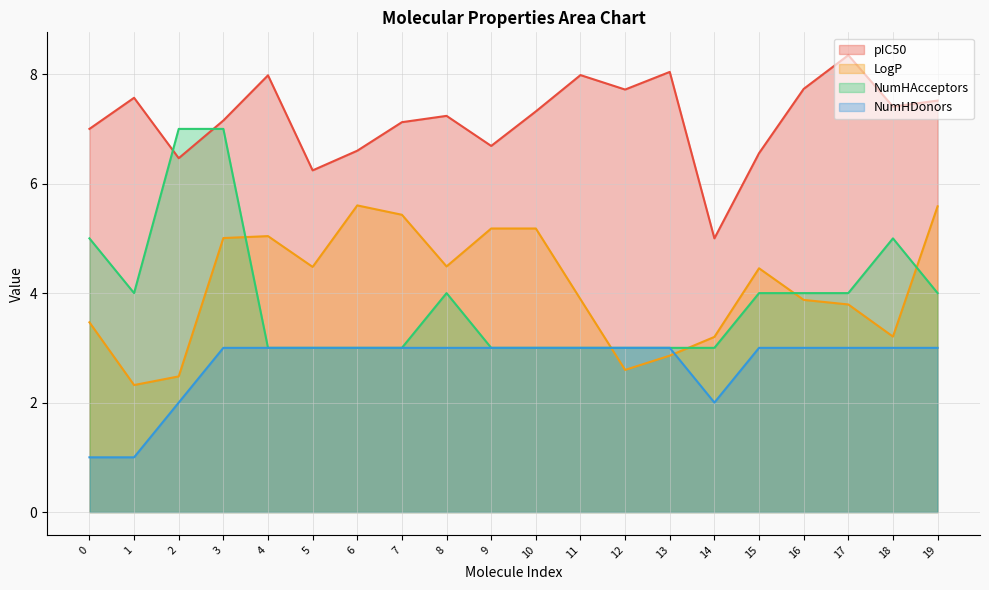

The pIC50 series shows 6.6 at 15. True or false?

True